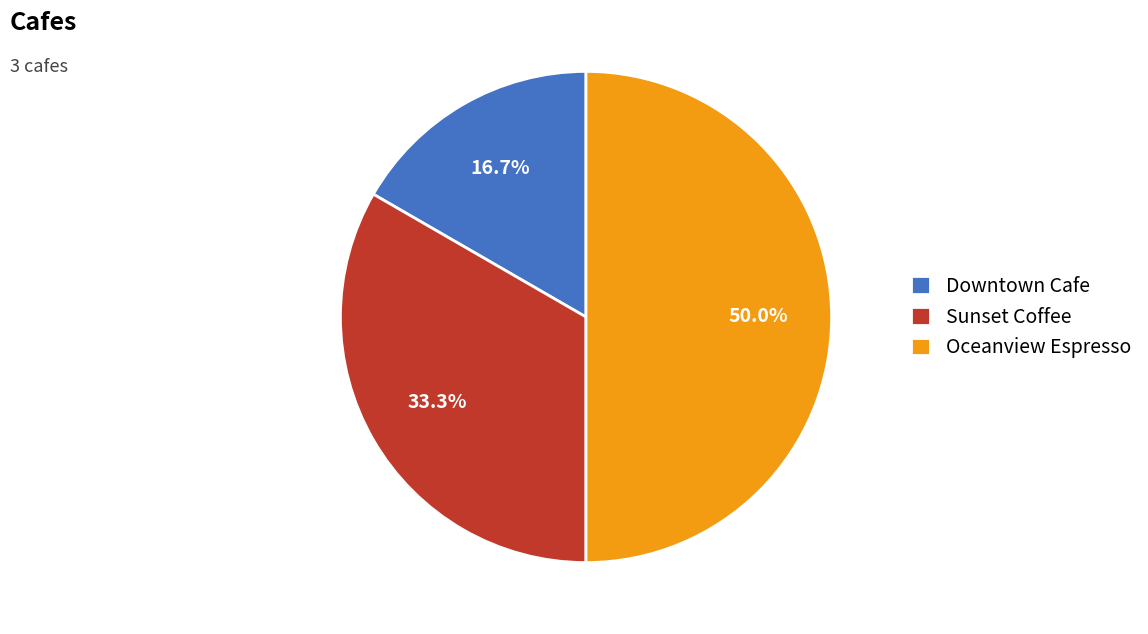

What is the largest slice in the pie chart?

Oceanview Espresso